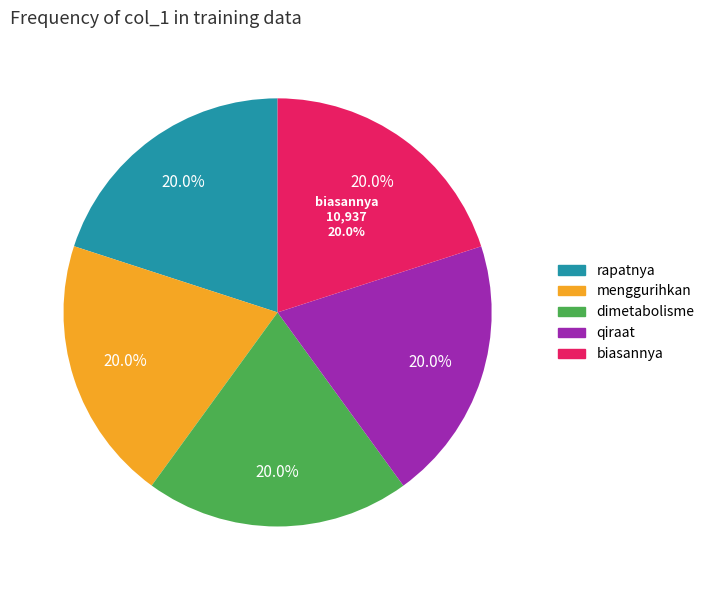

To the nearest percent, what is the average slice percentage?

20%